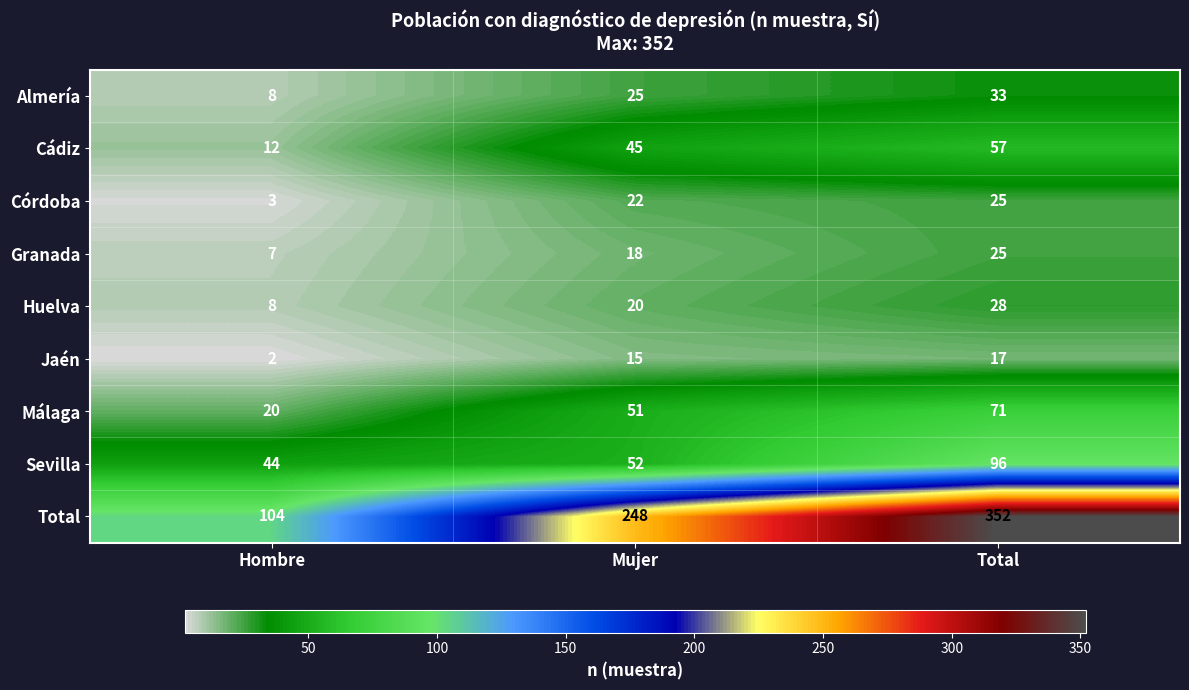

Which series has the largest range (max minus min)?

Total